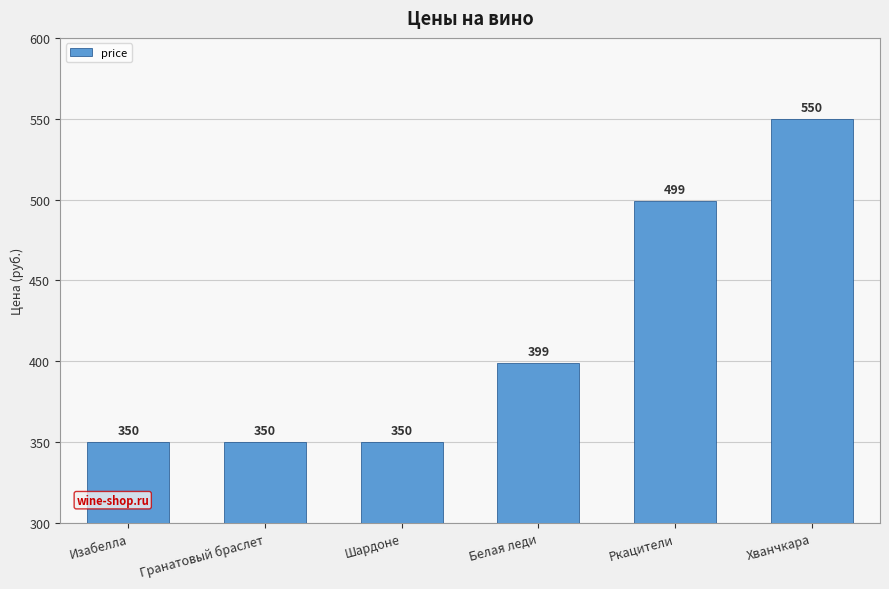

How many bars are there in total?

6